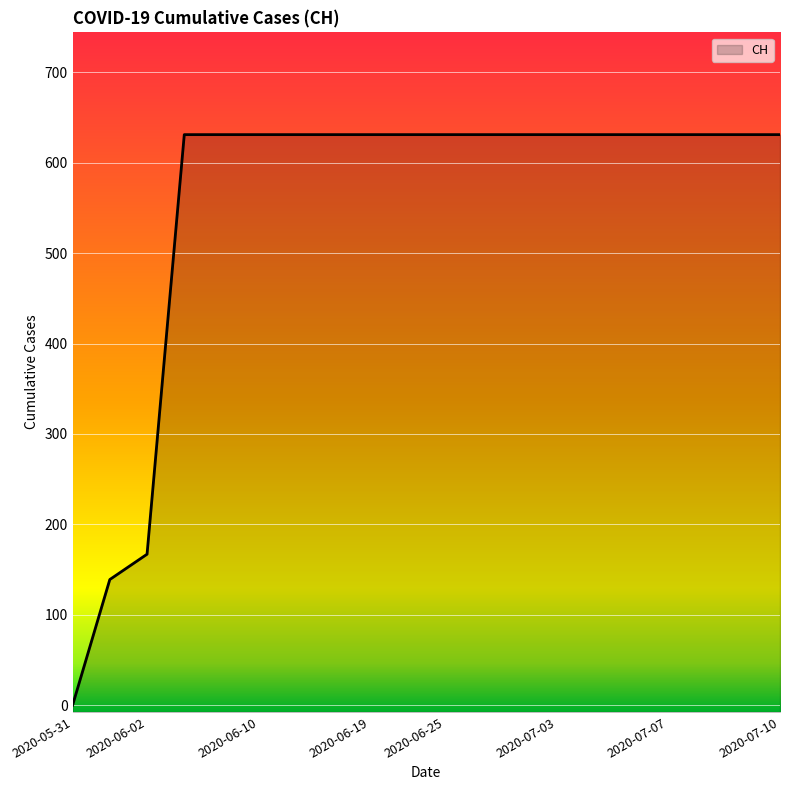

What is the approximate value at 2020-07-10?

631